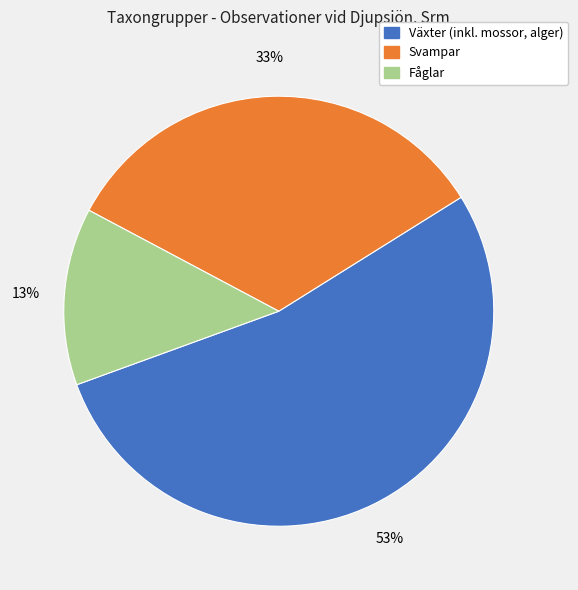

Does any single category account for the majority?

Yes